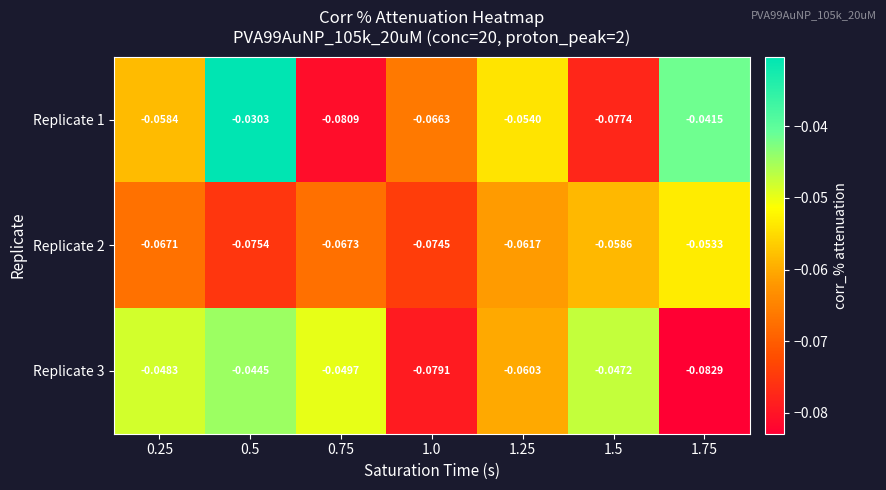

Is the value of Replicate 2 at 0.75 greater than the value of Replicate 3 at 1.25?

No